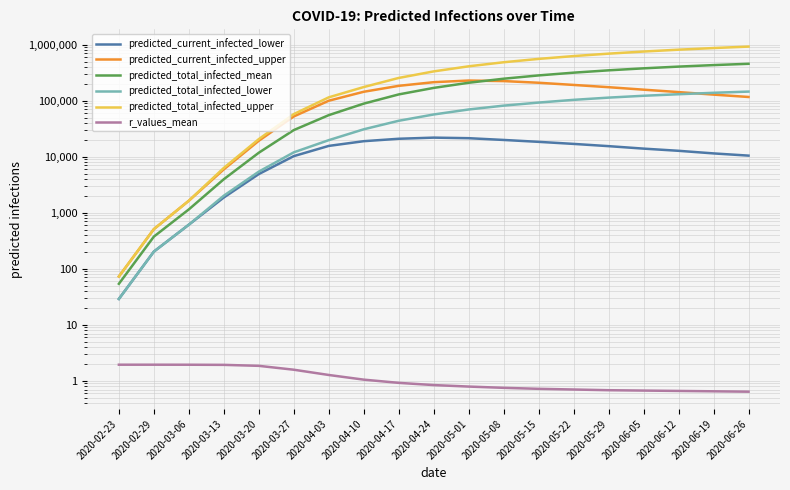

At 2020-02-23, list the series in order from smallest to largest.

r_values_mean, predicted_current_infected_lower, predicted_total_infected_lower, predicted_total_infected_mean, predicted_current_infected_upper, predicted_total_infected_upper